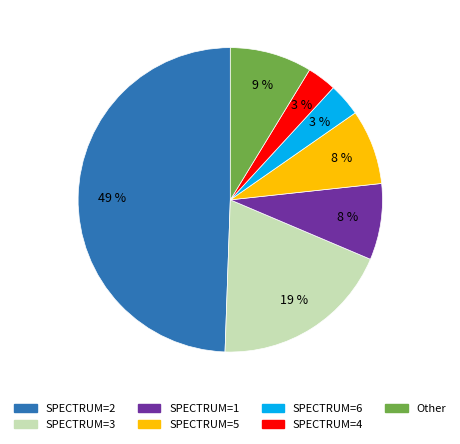

Between SPECTRUM=6 and SPECTRUM=3, which is larger?

SPECTRUM=3